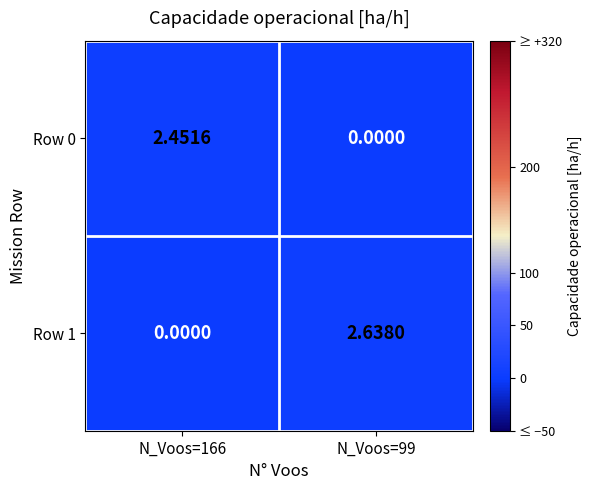

At which category is the sum across all series the highest?

N_Voos=99